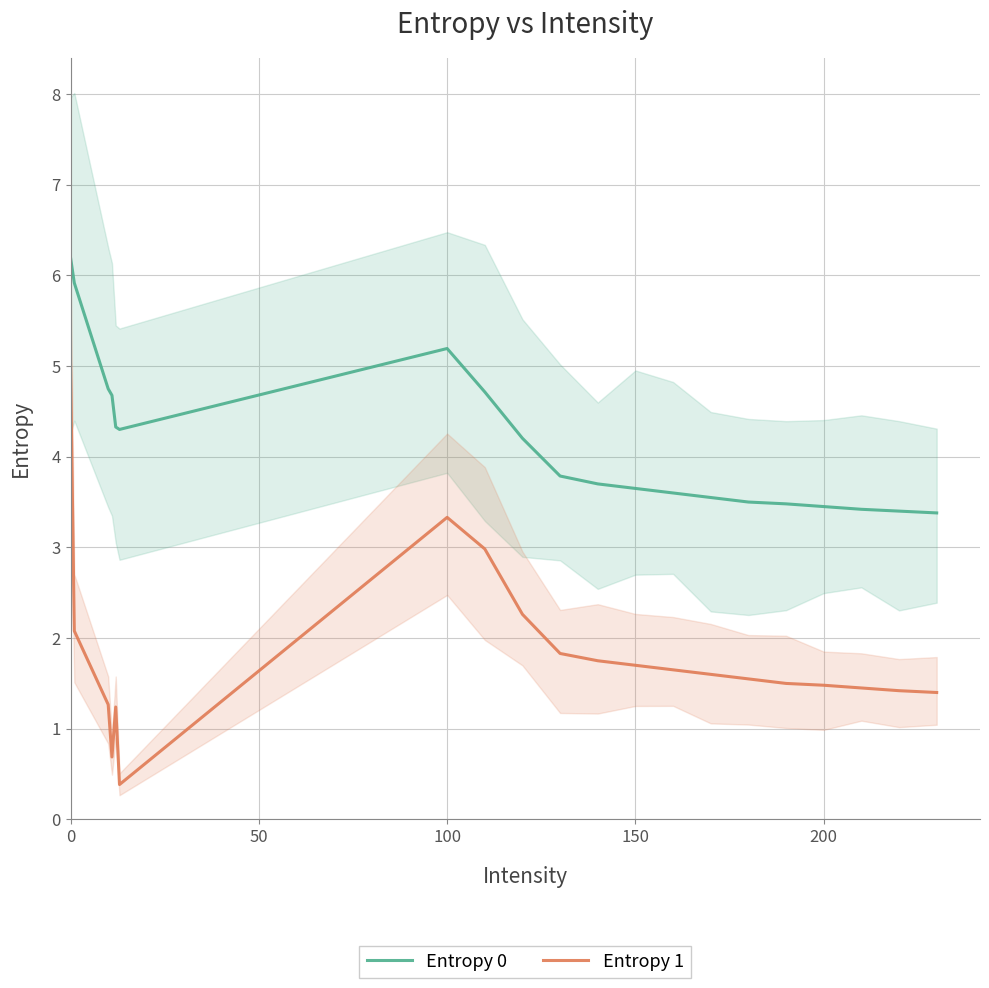

The Entropy 0 series shows 3.5 at 200. True or false?

True